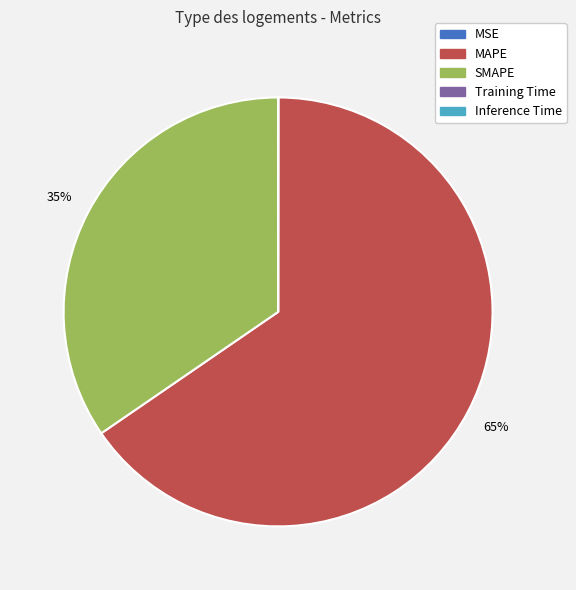

Which category accounts for the majority?

MAPE